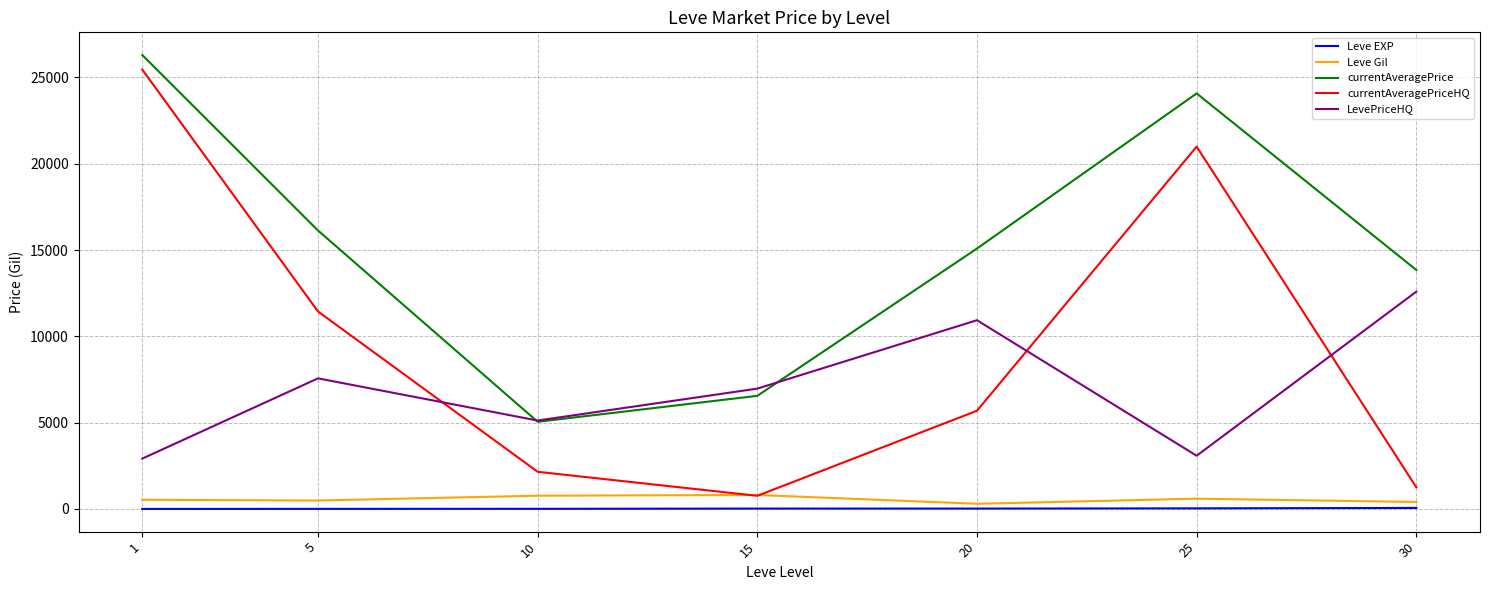

True or false: Leve EXP and currentAveragePrice intersect in this chart.

False